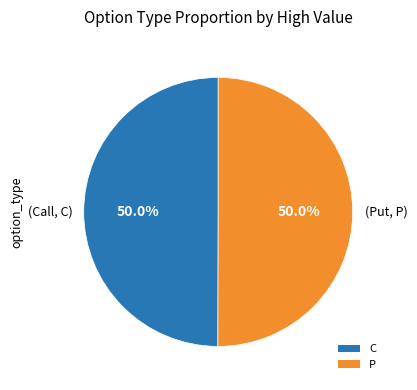

What is the ratio of the value at P to the value at C?

1.0